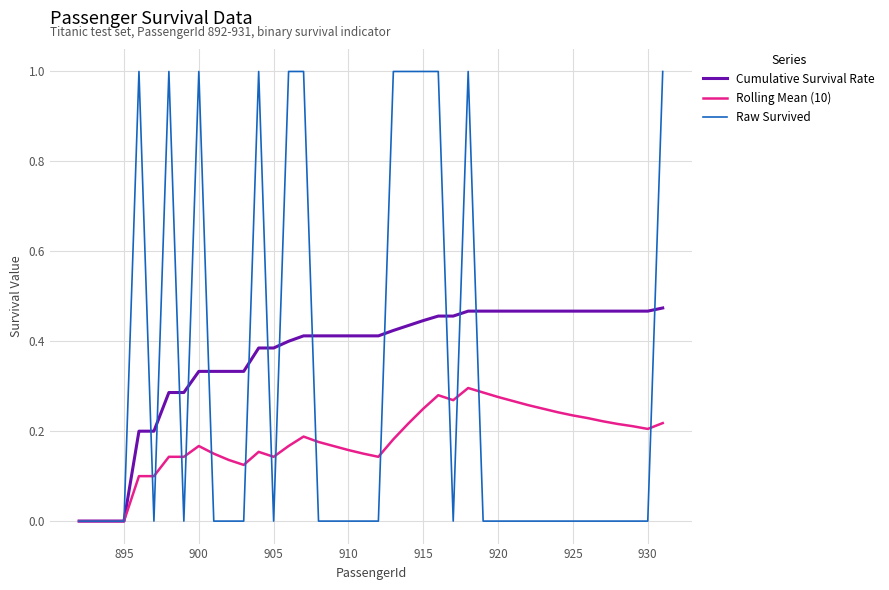

What are all the series names shown in the legend?

Cumulative Survival Rate, Rolling Mean (10), Raw Survived